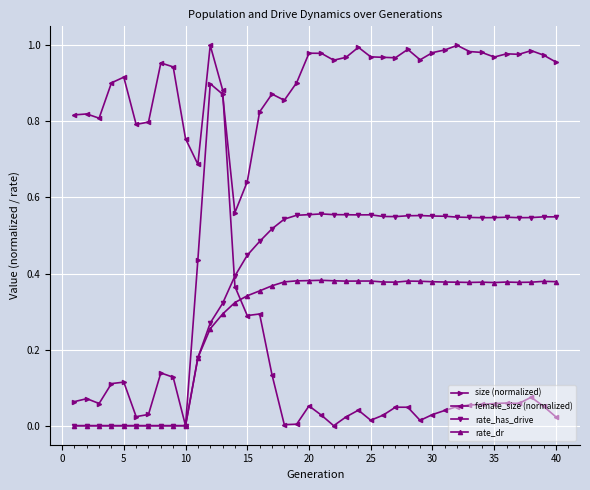

Which series has the largest total across all categories?

size (normalized)